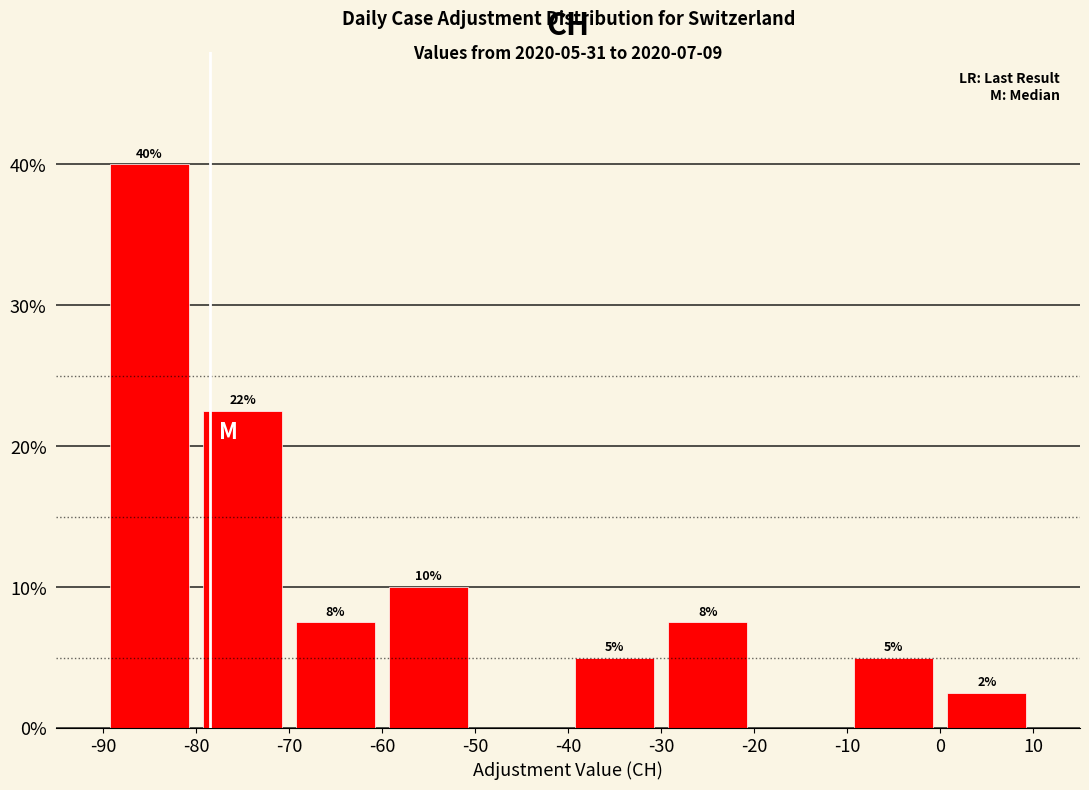

Over which range of the x-axis is the bar tallest?

-90 to -80